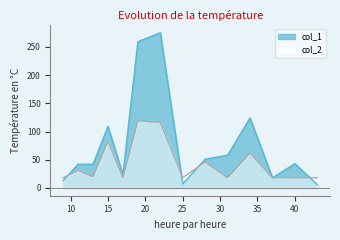

At how many categories does at least one series exceed 230?

2